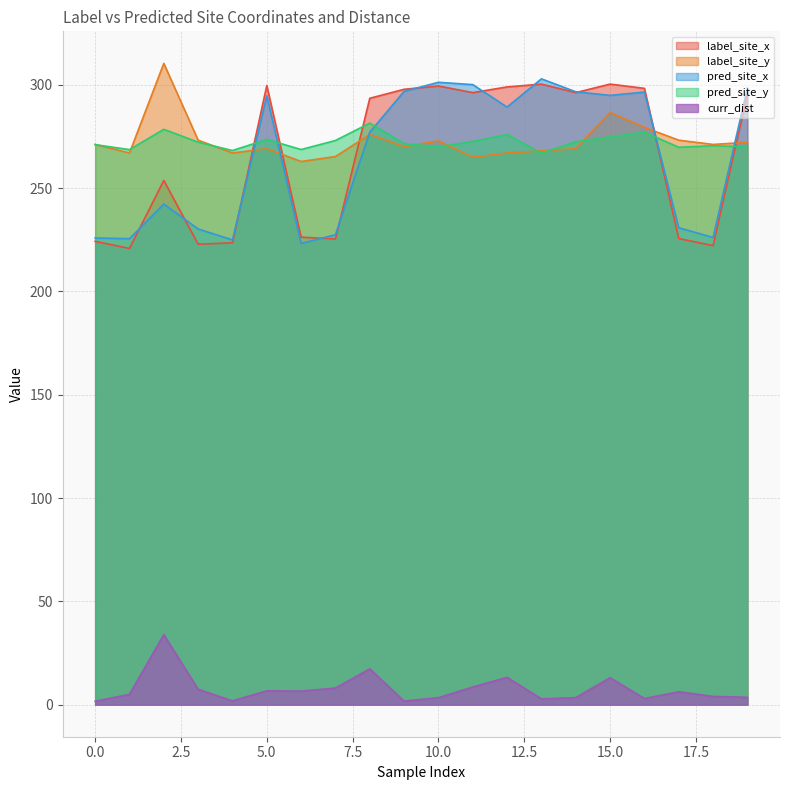

Reading left to right, extract all data points from this chart.

label_site_x: 0=224.2	1=220.8	2=253.7	3=222.9	4=223.5	5=299.7	6=226.3	7=225.4	8=293.5	9=297.8	10=299.4	11=296.2	12=299.0	13=300.3	14=296.2	15=300.3	16=298.3	17=225.6	18=222.2	19=295.5
label_site_y: 0=271.1	1=267.0	2=310.4	3=273.2	4=267.0	5=269.1	6=262.9	7=265.3	8=276.0	9=270.1	10=272.9	11=264.9	12=267.0	13=268.0	14=269.1	15=286.6	16=279.4	17=273.2	18=271.1	19=272.2
pred_site_x: 0=225.9	1=225.5	2=242.3	3=230.2	4=224.9	5=294.7	6=223.2	7=227.5	8=277.1	9=296.8	10=301.2	11=300.1	12=289.2	13=302.9	14=296.6	15=294.9	16=296.5	17=230.8	18=226.1	19=298.4
pred_site_y: 0=271.0	1=268.6	2=278.5	3=272.2	4=268.2	5=273.6	6=268.7	7=273.1	8=281.5	9=271.5	10=270.0	11=272.6	12=275.9	13=266.9	14=272.4	15=274.8	16=277.1	17=269.8	18=270.5	19=270.0
curr_dist: 0=1.6	1=5.0	2=33.9	3=7.4	4=1.8	5=6.7	6=6.6	7=8.0	8=17.3	9=1.7	10=3.4	11=8.5	12=13.2	13=2.8	14=3.4	15=13.0	16=3.0	17=6.2	18=4.0	19=3.6